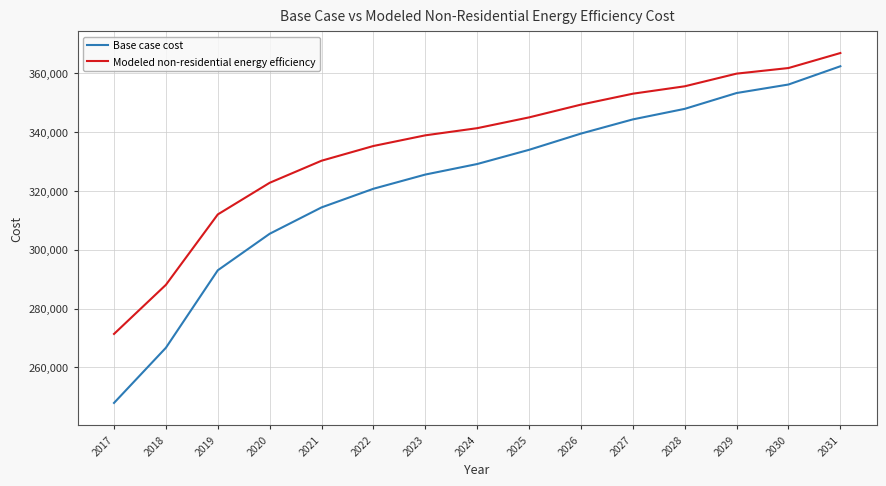

Between 2022 and 2024, which series saw the biggest shift?

Base case cost